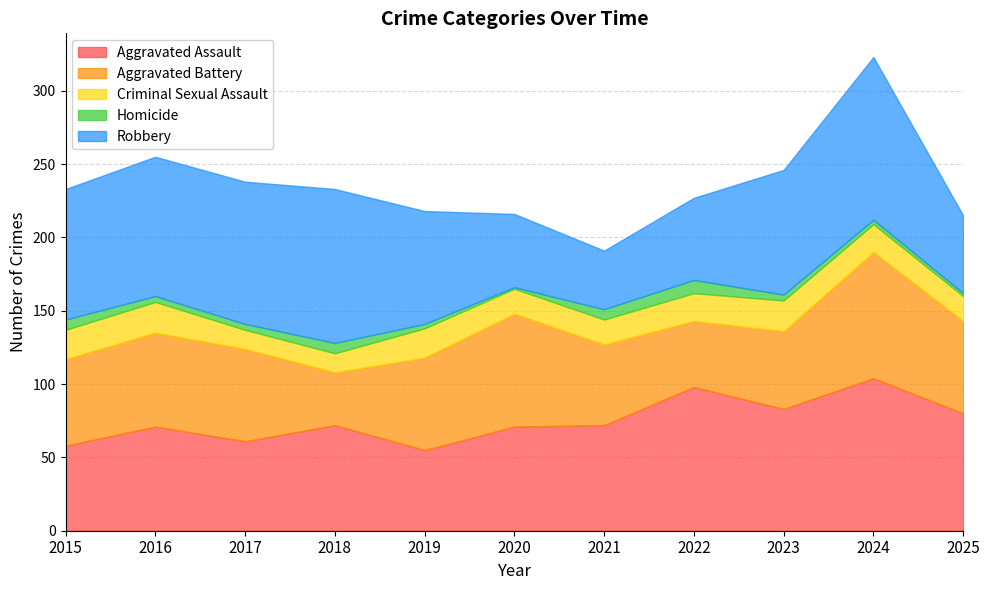

How many lines are shown in the chart?

5